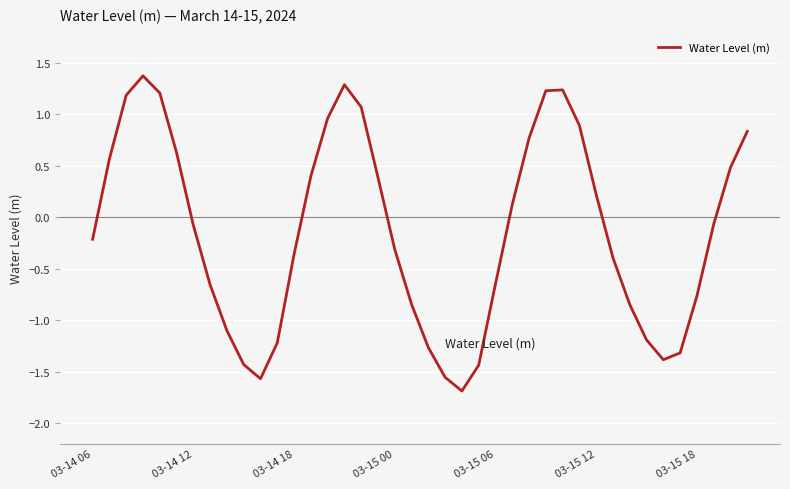

Count the number of categories in the chart.

40